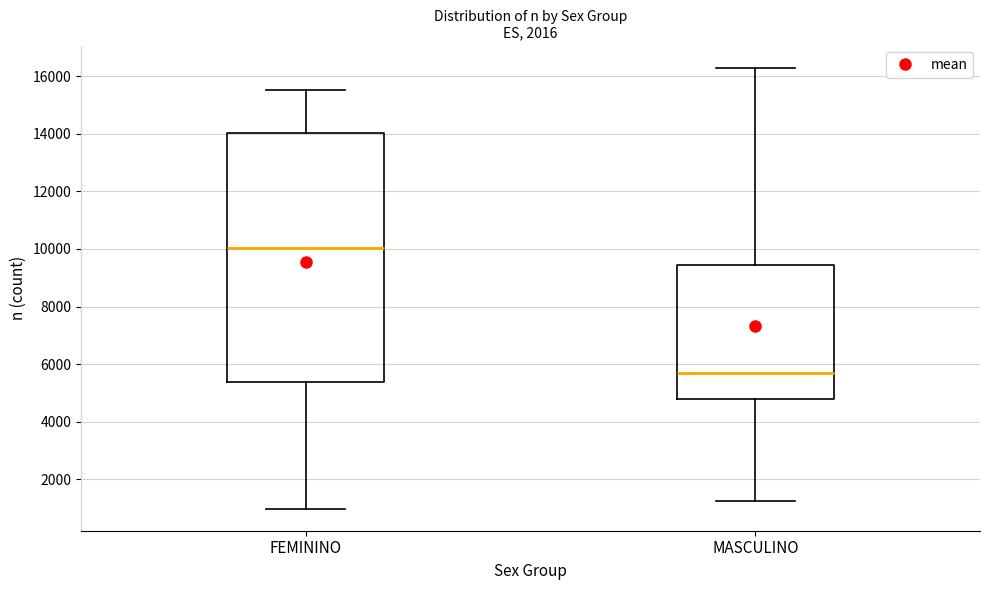

Reading left to right, read every box against the y-axis: the position of its median line, the range the box covers, and the ends of its whiskers. The values are not printed on the chart, so give them approximately, as read against the axis.

FEMININO: median 10000, box 5400 to 14000, whiskers 1000 to 15600
MASCULINO: median 5600, box 4800 to 9400, whiskers 1200 to 16400